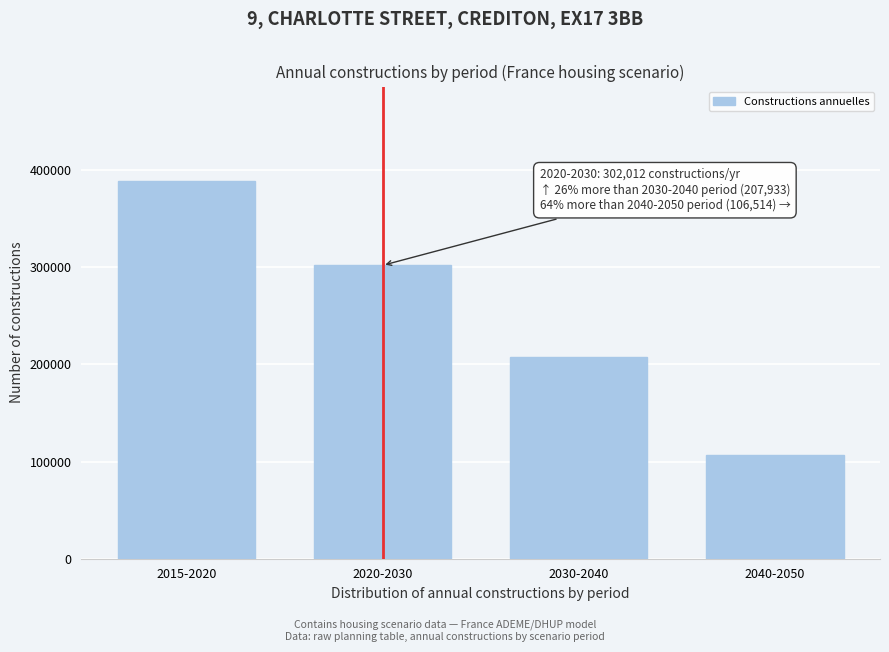

Reading left to right, what are all the values shown in this chart?

388926.2	302012.2	207933.1	106513.9